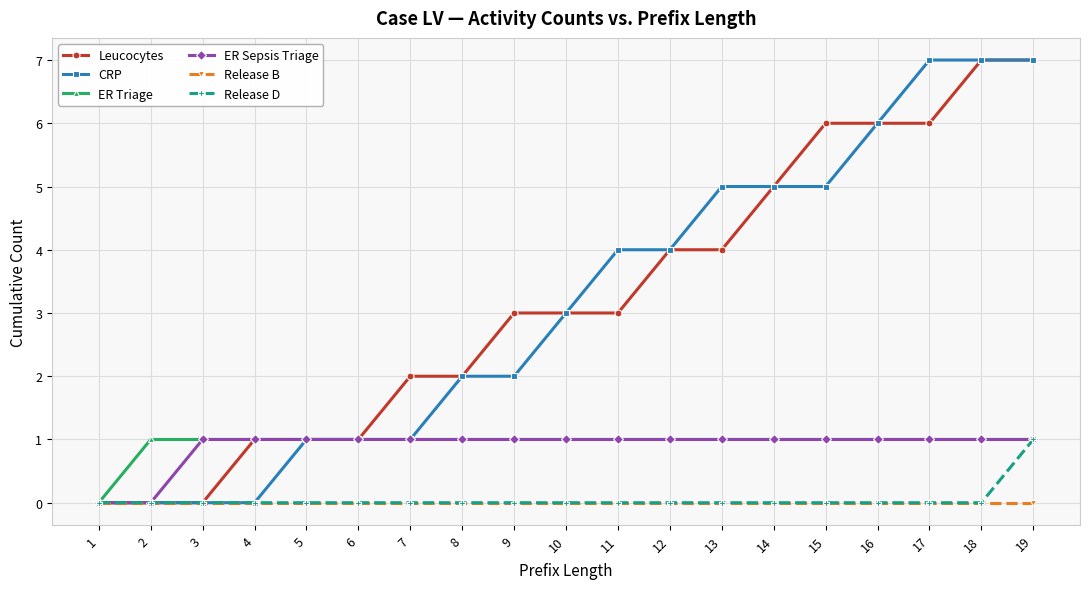

What is the greatest value displayed?

7